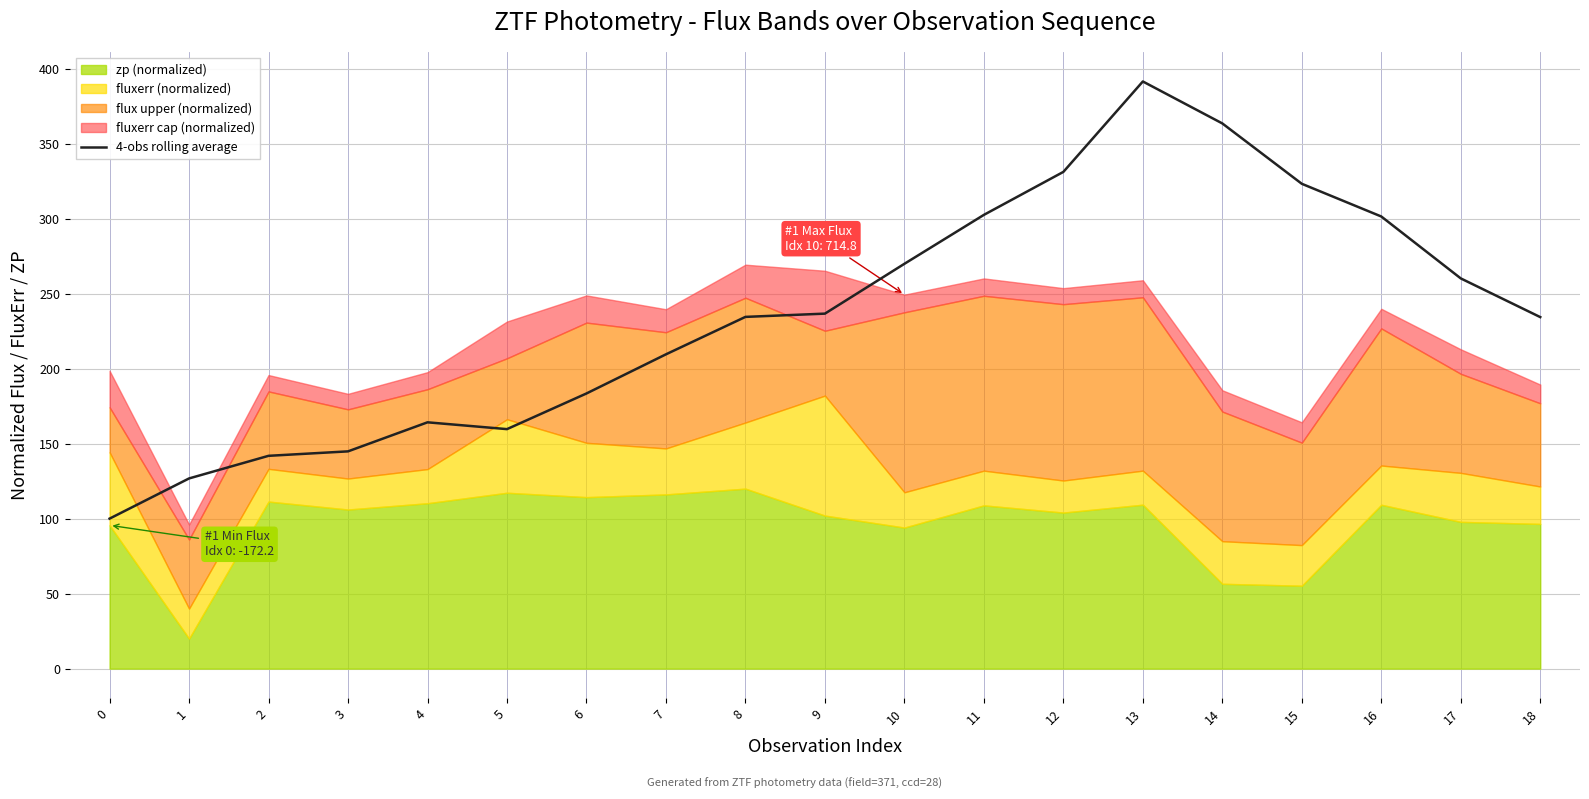

Reading left to right, extract all data points from this chart.

0=100.0	1=126.8	2=141.9	3=144.8	4=164.2	5=159.7	6=183.4	7=209.5	8=234.5	9=236.7	10=269.9	11=302.5	12=331.2	13=391.5	14=363.5	15=323.2	16=301.4	17=260.2	18=234.4